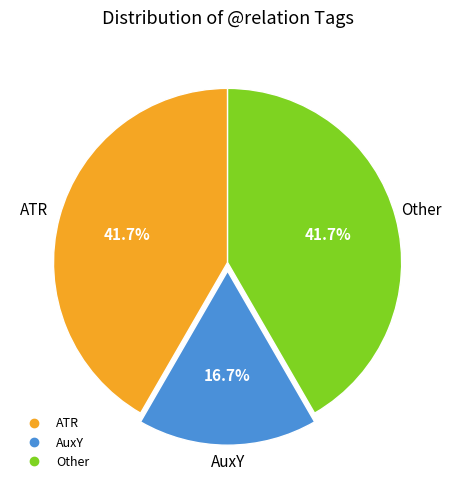

Is there a majority slice in this chart?

No